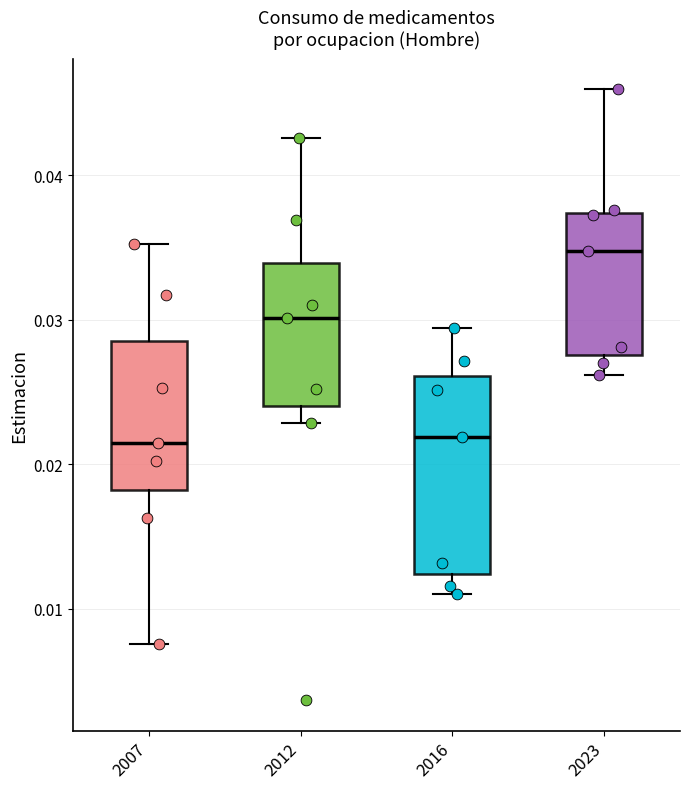

Reading left to right, read every box against the y-axis: the position of its median line, the range the box covers, and the ends of its whiskers. The values are not printed on the chart, so give them approximately, as read against the axis.

2007: median 0.021, box 0.018 to 0.029, whiskers 0.008 to 0.035
2012: median 0.030, box 0.024 to 0.034, whiskers 0.023 to 0.043
2016: median 0.022, box 0.012 to 0.026, whiskers 0.011 to 0.029
2023: median 0.035, box 0.028 to 0.037, whiskers 0.026 to 0.046